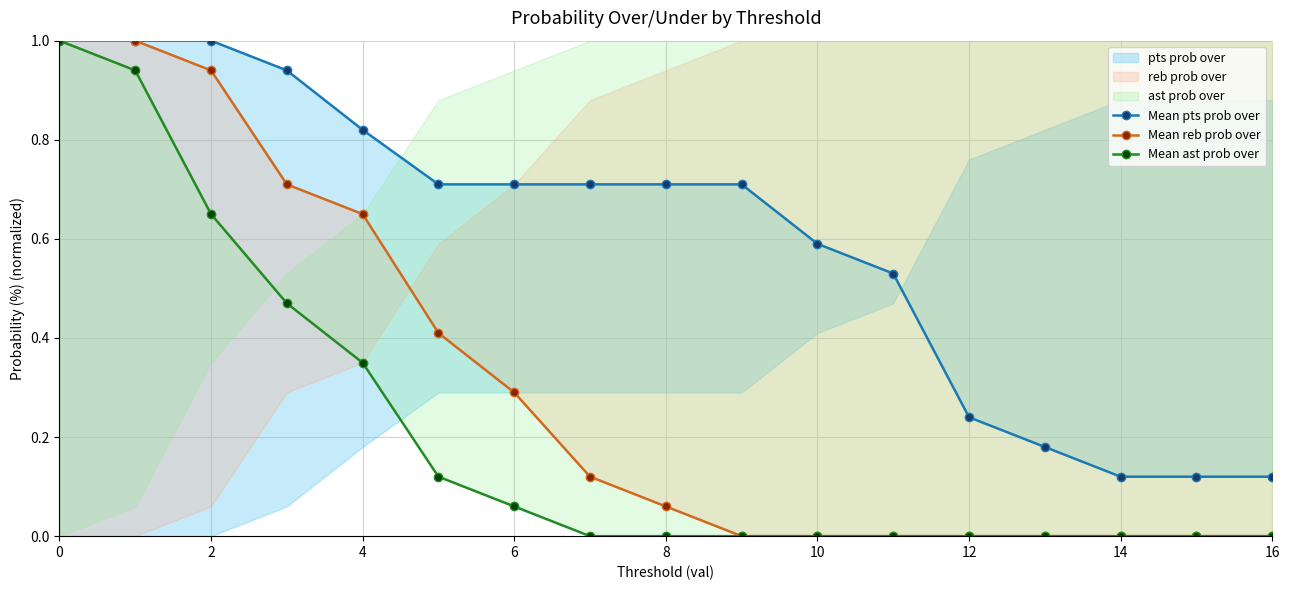

What is the difference between the second highest and second lowest values in the Mean ast prob over series?

0.9